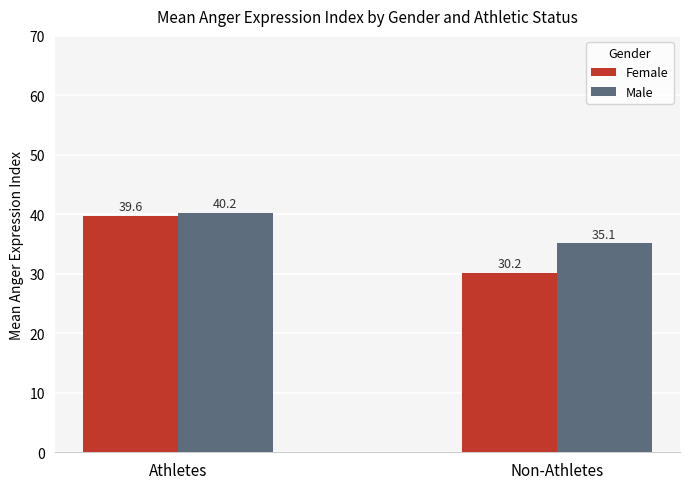

How many values in the Female series are below 39?

1